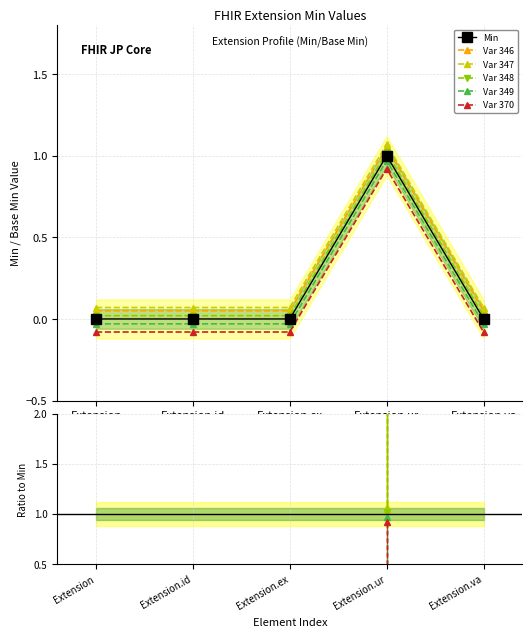

True or false: Var 346 and Var 349 intersect in this chart.

False